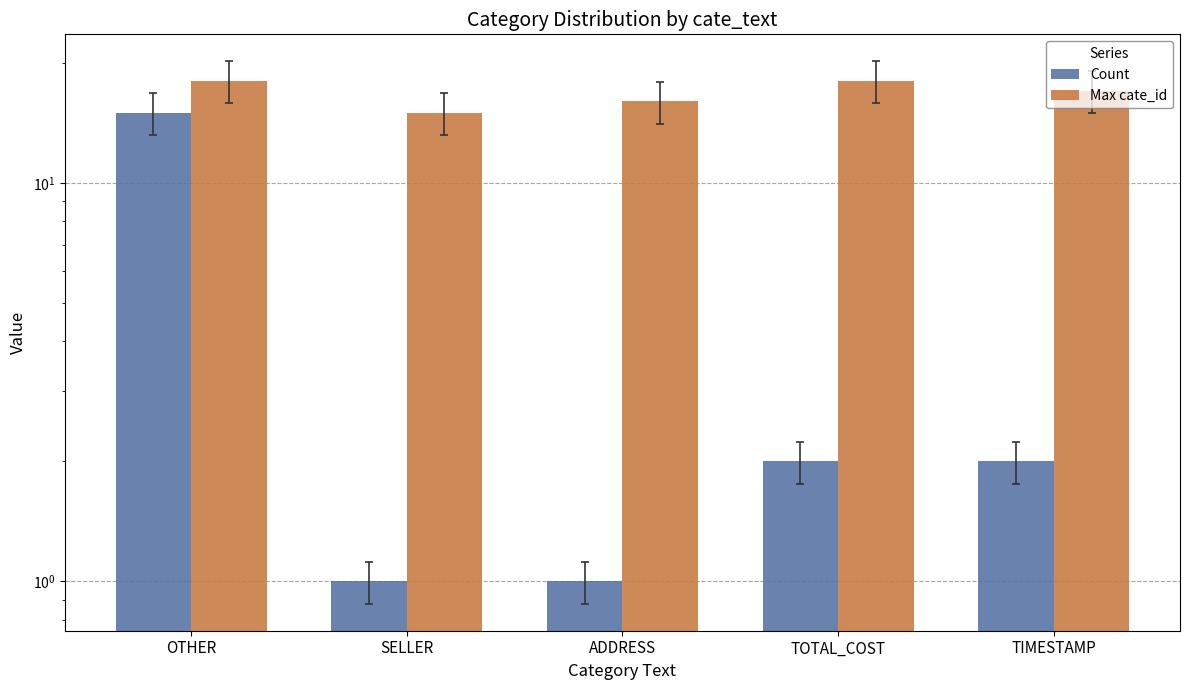

What position from the left is TOTAL_COST?

4